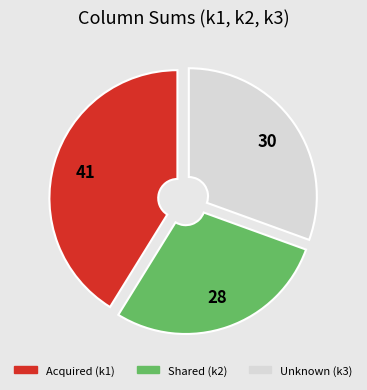

Does any single category account for the majority?

No